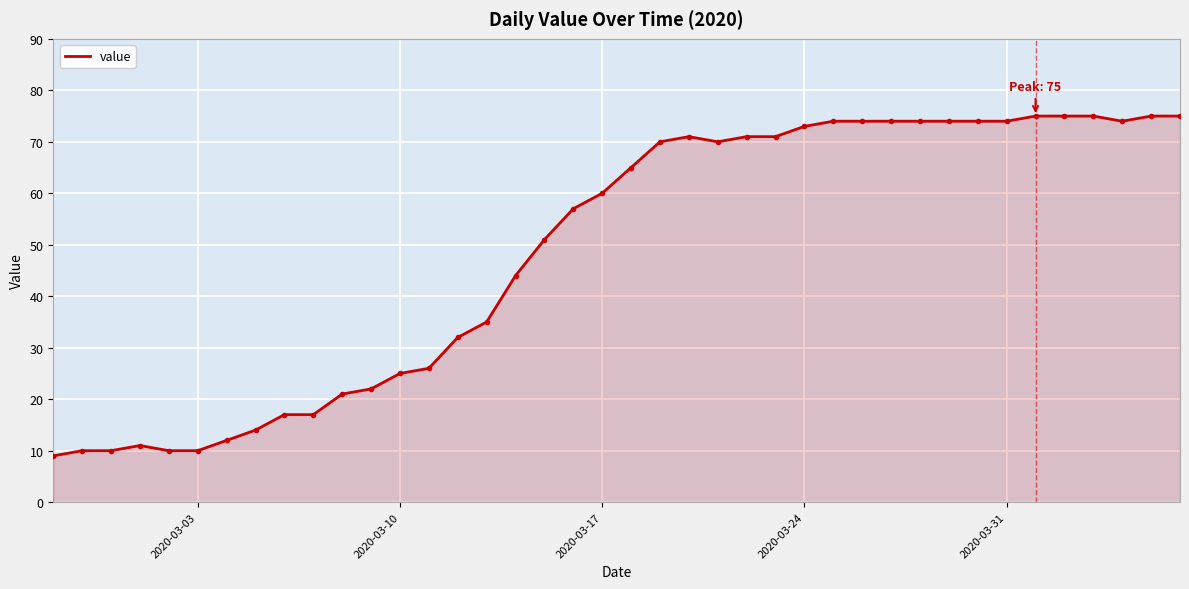

What is the smallest value displayed?

9